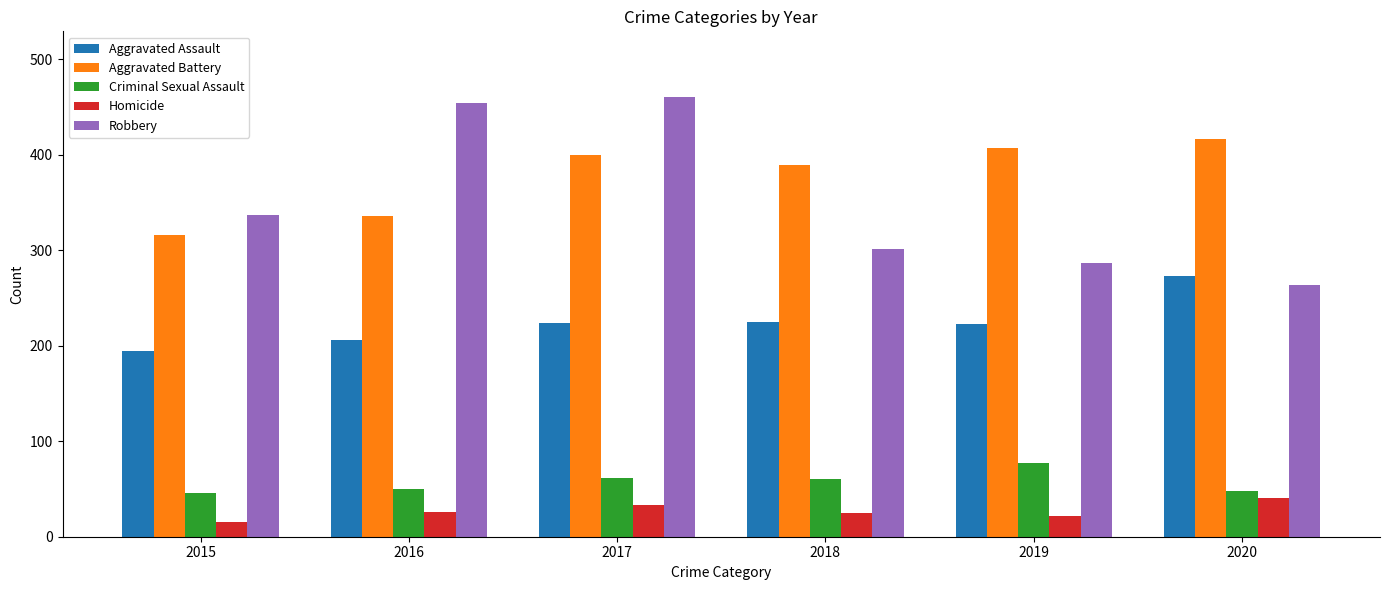

At which label does Criminal Sexual Assault first exceed 60?

2017